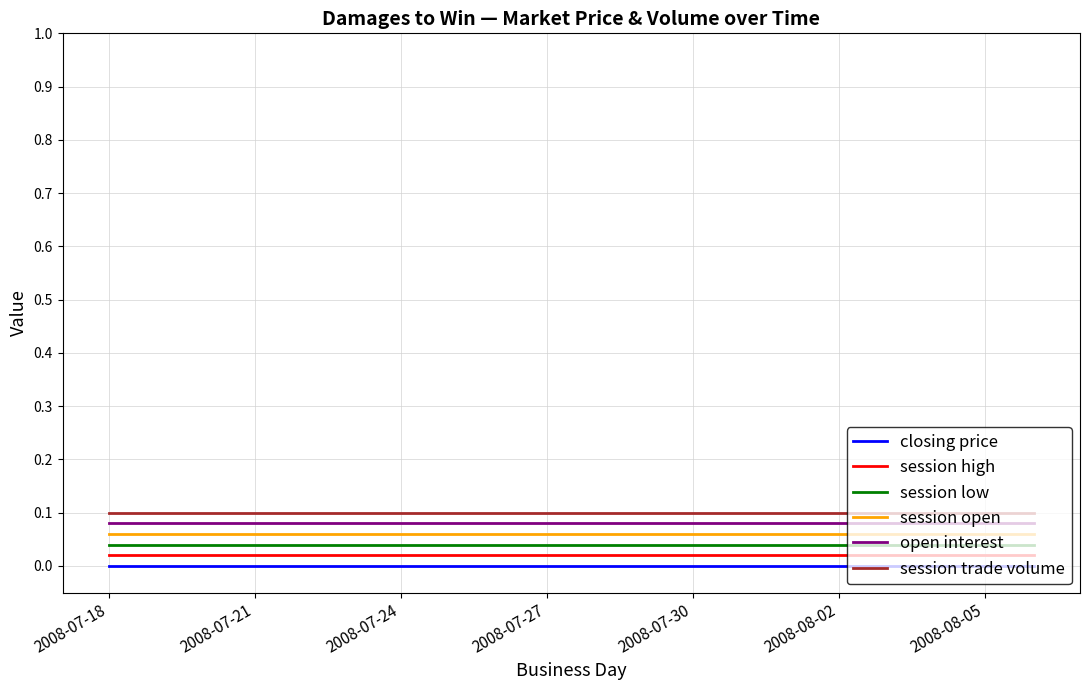

True or false: session open and open interest intersect in this chart.

False